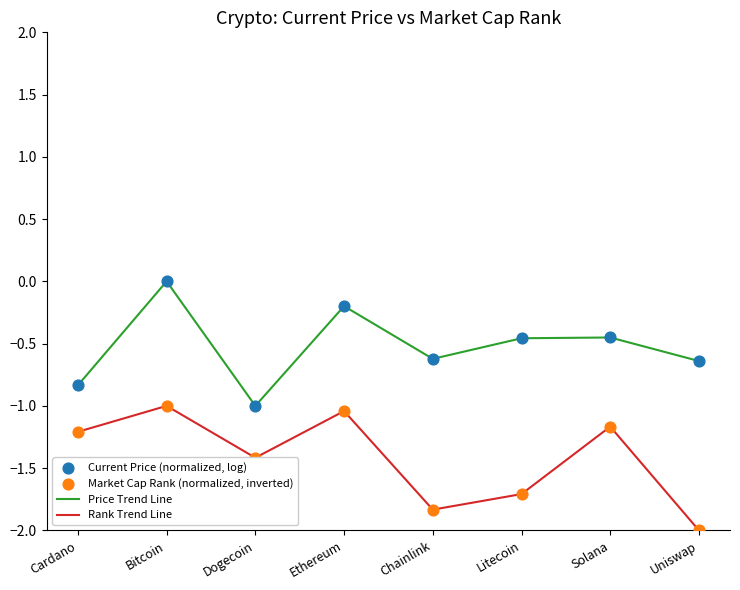

Which series has the largest total across all categories?

Price Trend Line